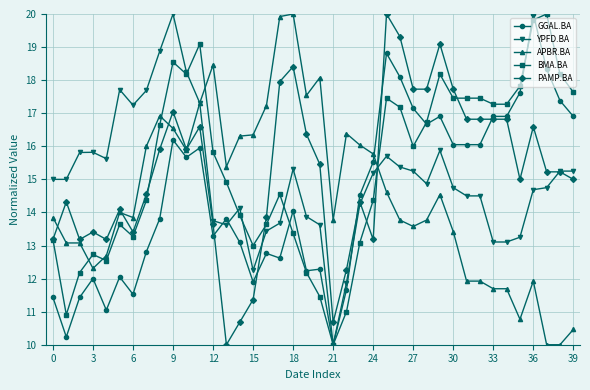

What is the value of the YPFD.BA point at the 11th from the left?

18.2